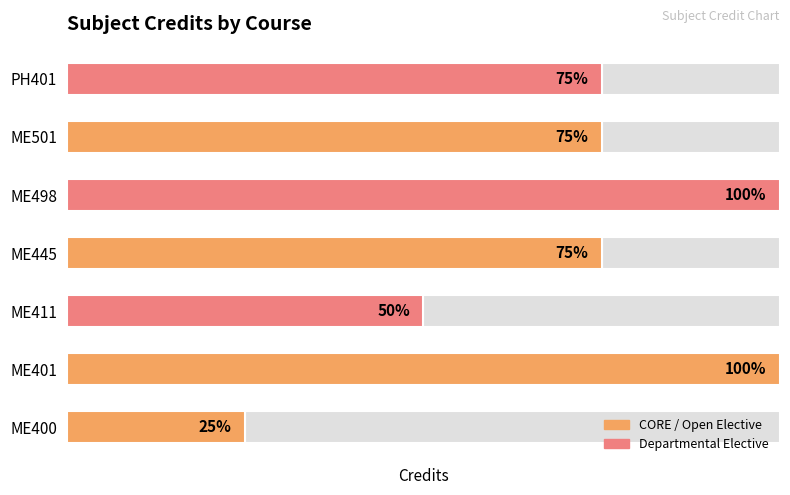

How many data points does each series have?

7